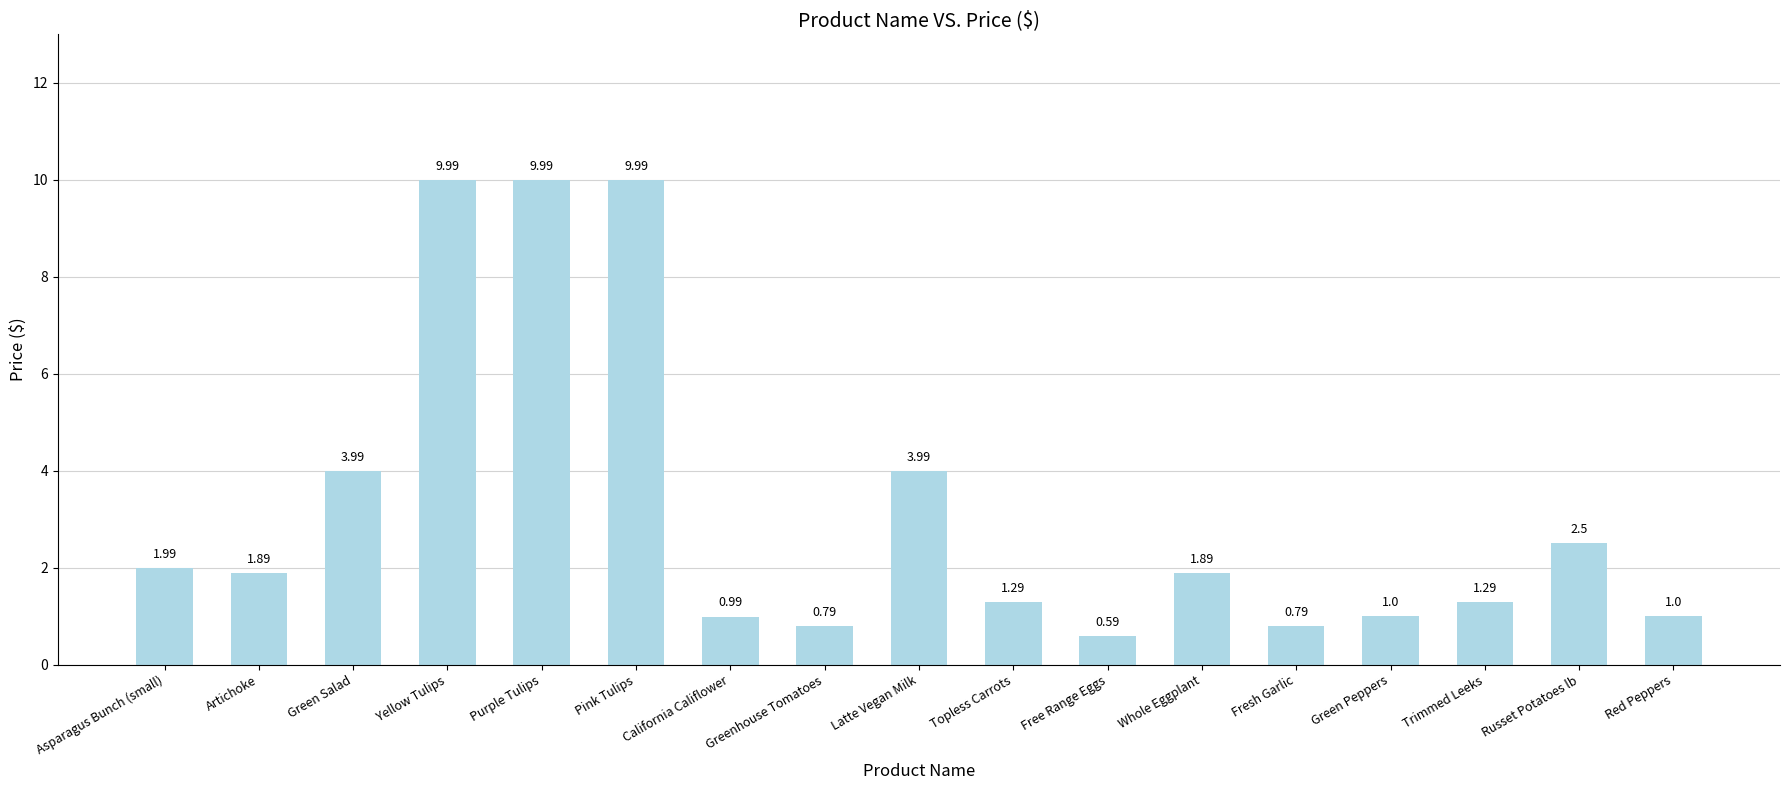

Are the bars grouped side by side (vs. stacked)?

No